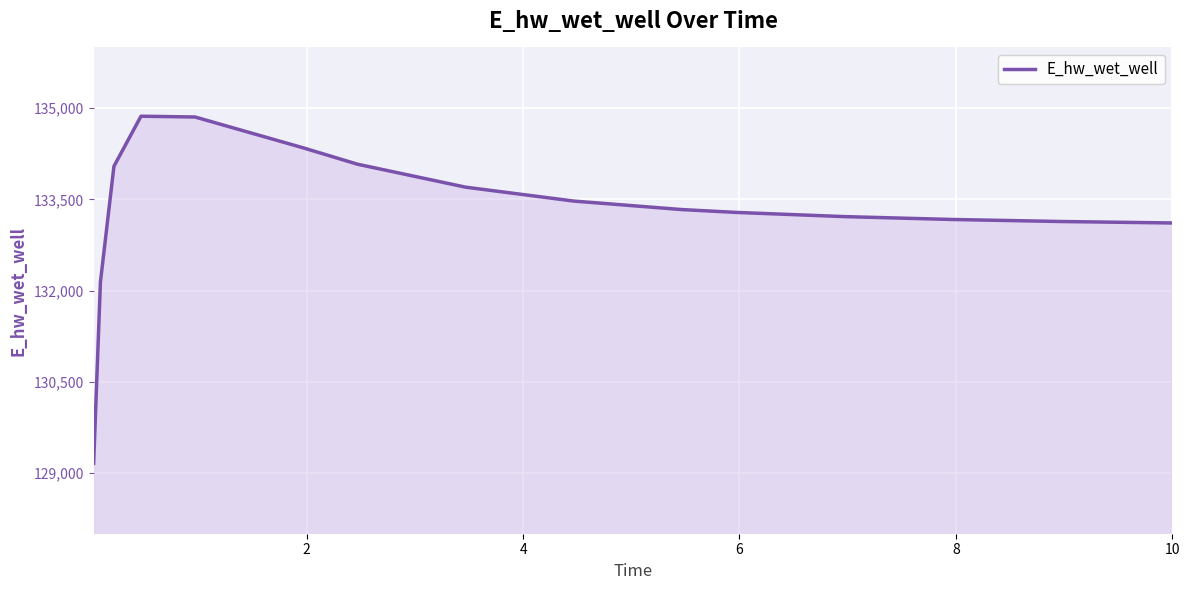

What is the smallest value displayed?

129159.9